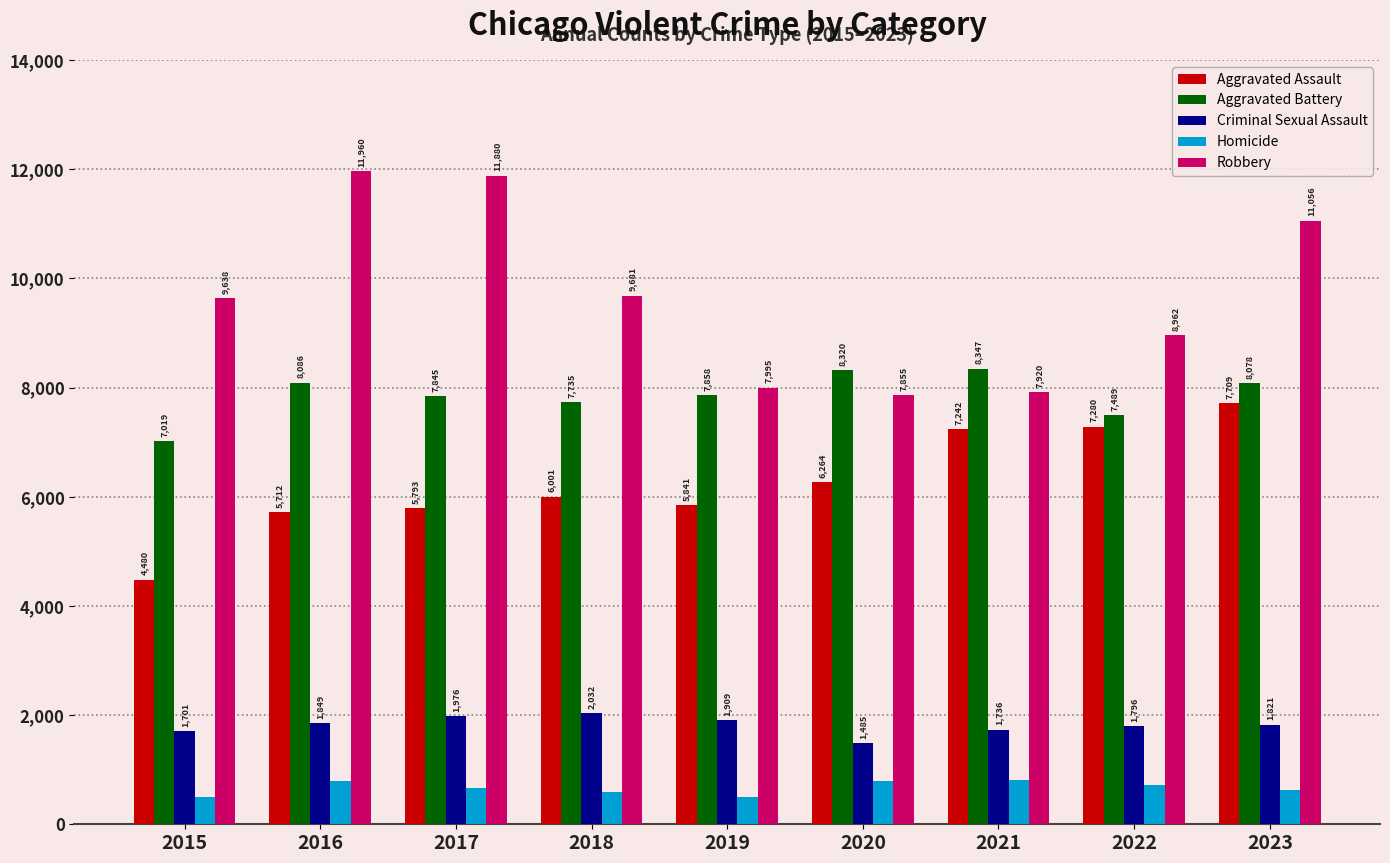

Between 2017 and 2021, which series saw the biggest shift?

Robbery